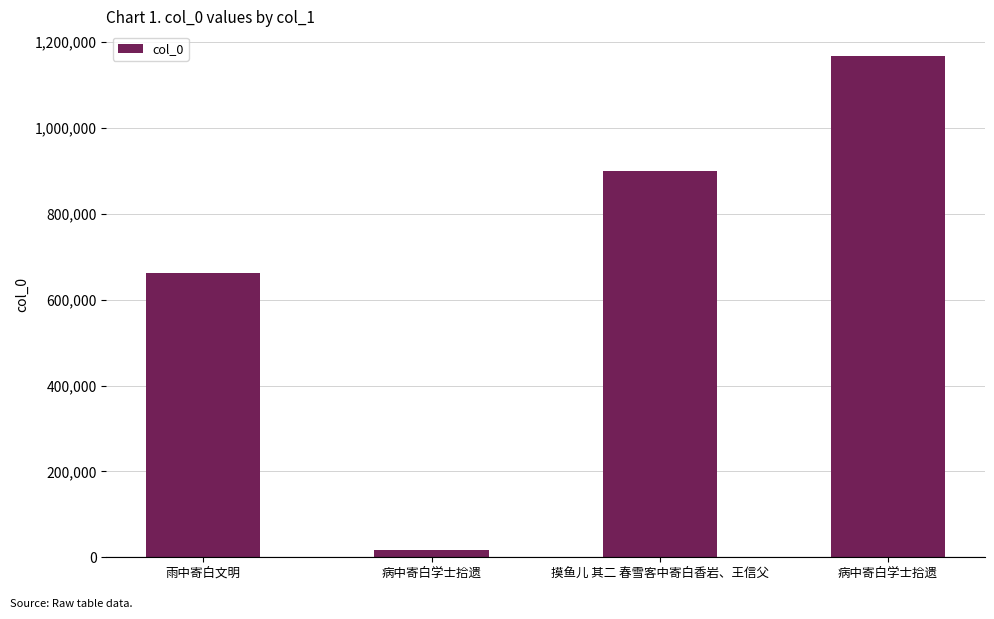

True or false: the data shows 23893 at 病中寄白学士拾遗.

False